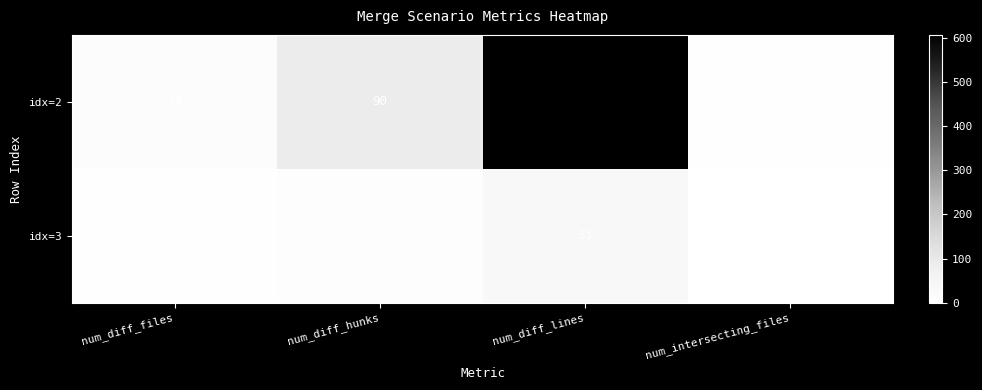

What is the spread (max minus min) of values at num_intersecting_files?

2